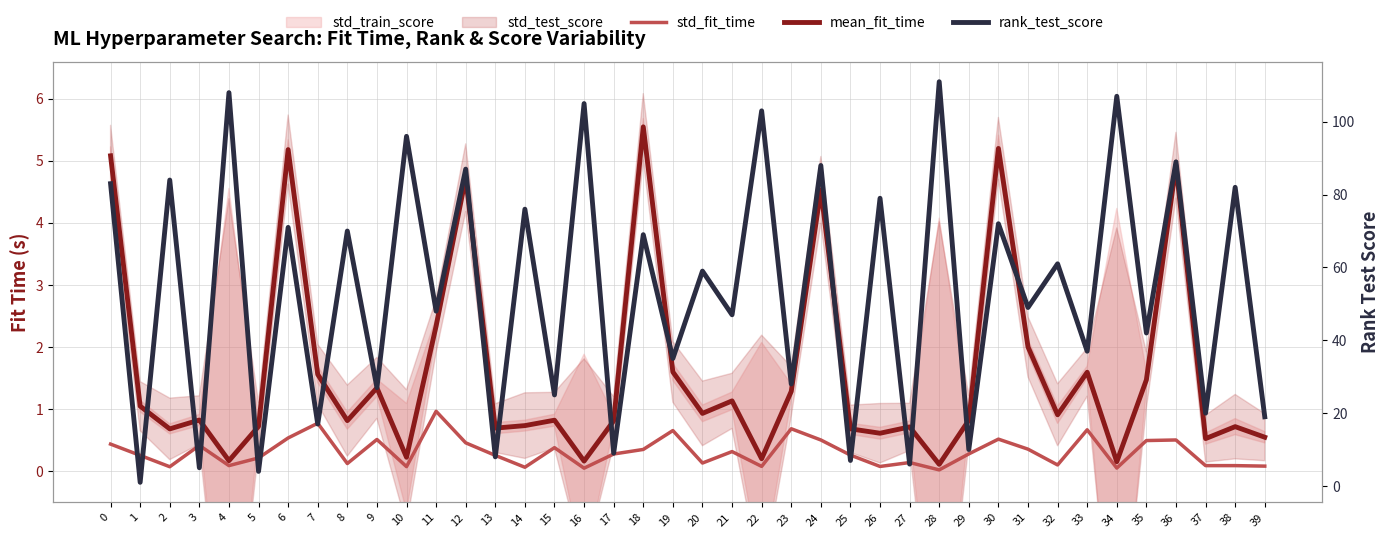

Reading left to right, extract all data points from this chart.

std_fit_time: 0=0.4	1=0.3	2=0.1	3=0.4	4=0.1	5=0.2	6=0.5	7=0.8	8=0.1	9=0.5	10=0.1	11=1.0	12=0.5	13=0.3	14=0.1	15=0.4	16=0.1	17=0.3	18=0.4	19=0.7	20=0.1	21=0.3	22=0.1	23=0.7	24=0.5	25=0.3	26=0.1	27=0.1	28=0.0	29=0.3	30=0.5	31=0.4	32=0.1	33=0.7	34=0.1	35=0.5	36=0.5	37=0.1	38=0.1	39=0.1
mean_fit_time: 0=5.1	1=1.0	2=0.7	3=0.8	4=0.2	5=0.7	6=5.2	7=1.6	8=0.8	9=1.3	10=0.2	11=2.3	12=4.7	13=0.7	14=0.7	15=0.8	16=0.2	17=0.8	18=5.5	19=1.6	20=0.9	21=1.1	22=0.2	23=1.3	24=4.5	25=0.7	26=0.6	27=0.7	28=0.1	29=0.8	30=5.2	31=2.0	32=0.9	33=1.6	34=0.2	35=1.5	36=4.9	37=0.5	38=0.7	39=0.5
rank_test_score: 0=83.0	1=1.0	2=84.0	3=5.0	4=108.0	5=4.0	6=71.0	7=17.0	8=70.0	9=27.0	10=96.0	11=48.0	12=87.0	13=8.0	14=76.0	15=25.0	16=105.0	17=9.0	18=69.0	19=35.0	20=59.0	21=47.0	22=103.0	23=28.0	24=88.0	25=7.0	26=79.0	27=6.0	28=111.0	29=10.0	30=72.0	31=49.0	32=61.0	33=37.0	34=107.0	35=42.0	36=89.0	37=20.0	38=82.0	39=19.0